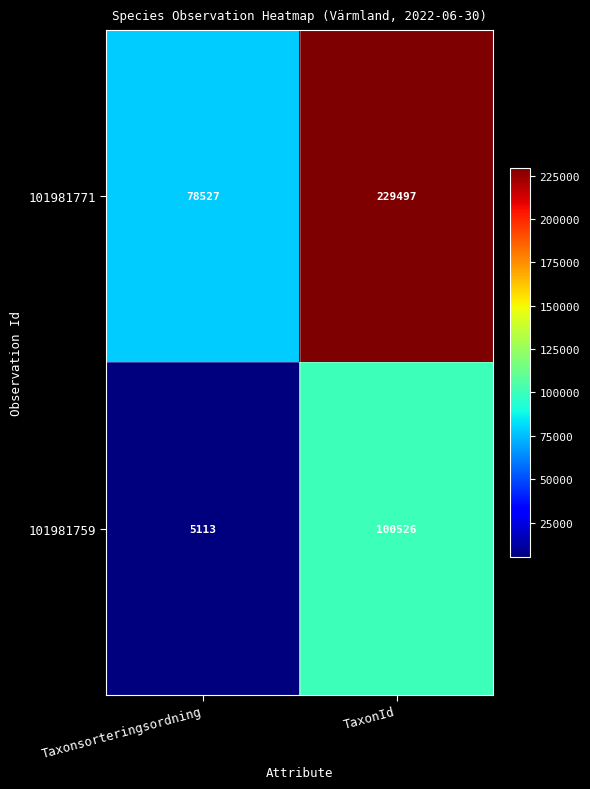

Reading right to left, what are all the values shown in this chart?

101981771: 229497	78527
101981759: 100526	5113